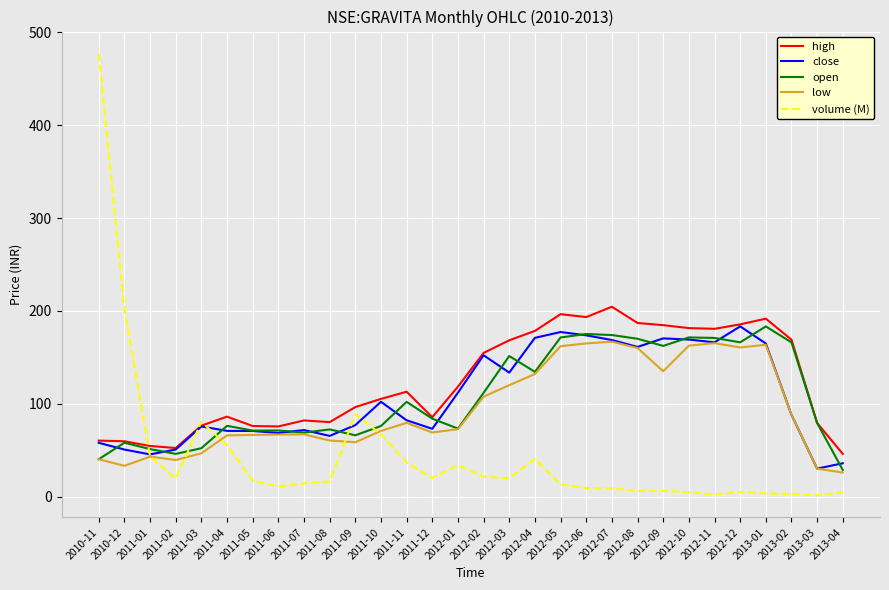

Is the value of low at 2011-12 greater than the value of open at 2013-01?

No